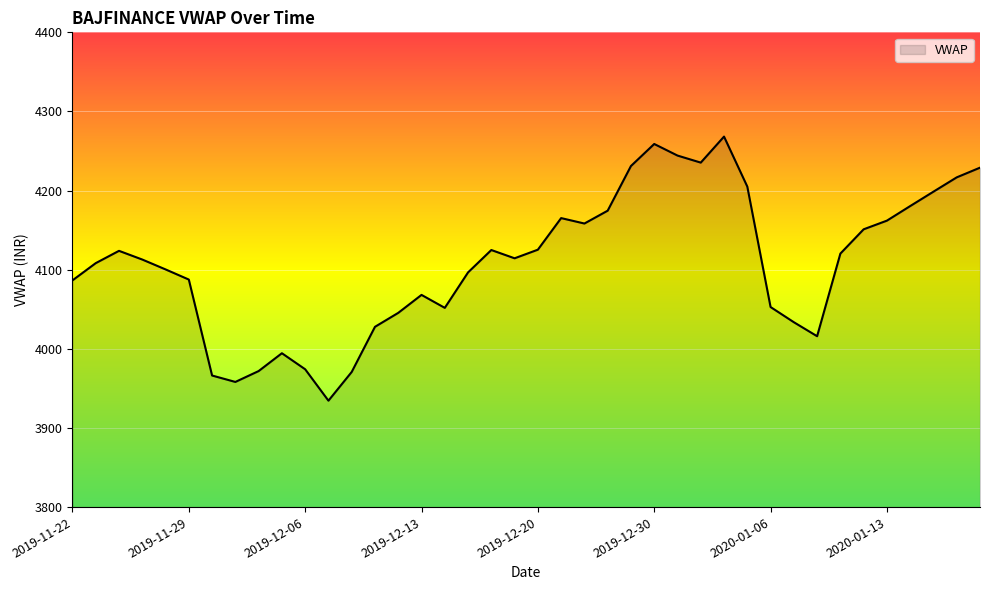

What is the maximum value shown in the chart?

4268.2